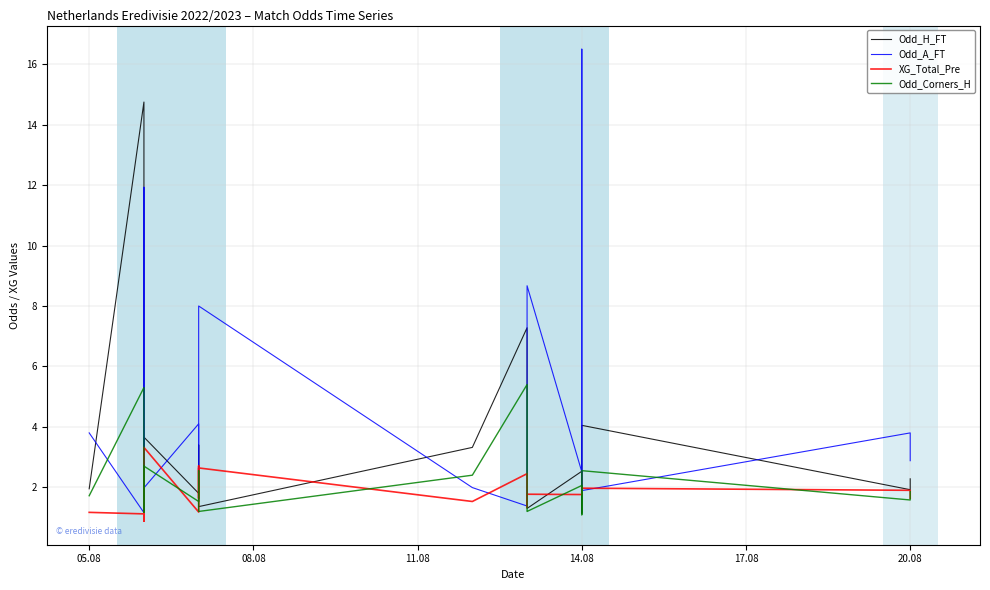

How many data points does each series have?

20